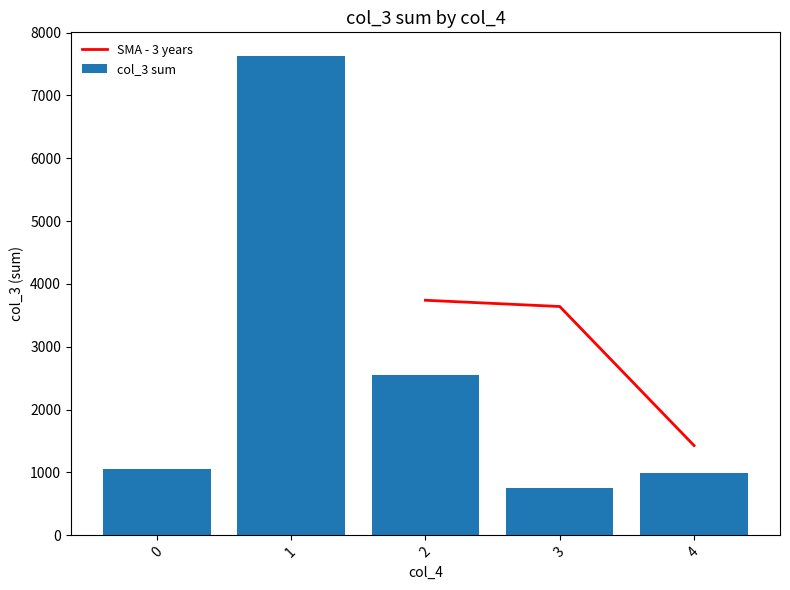

The col_3 sum series shows 7623.0 at 1. True or false?

True